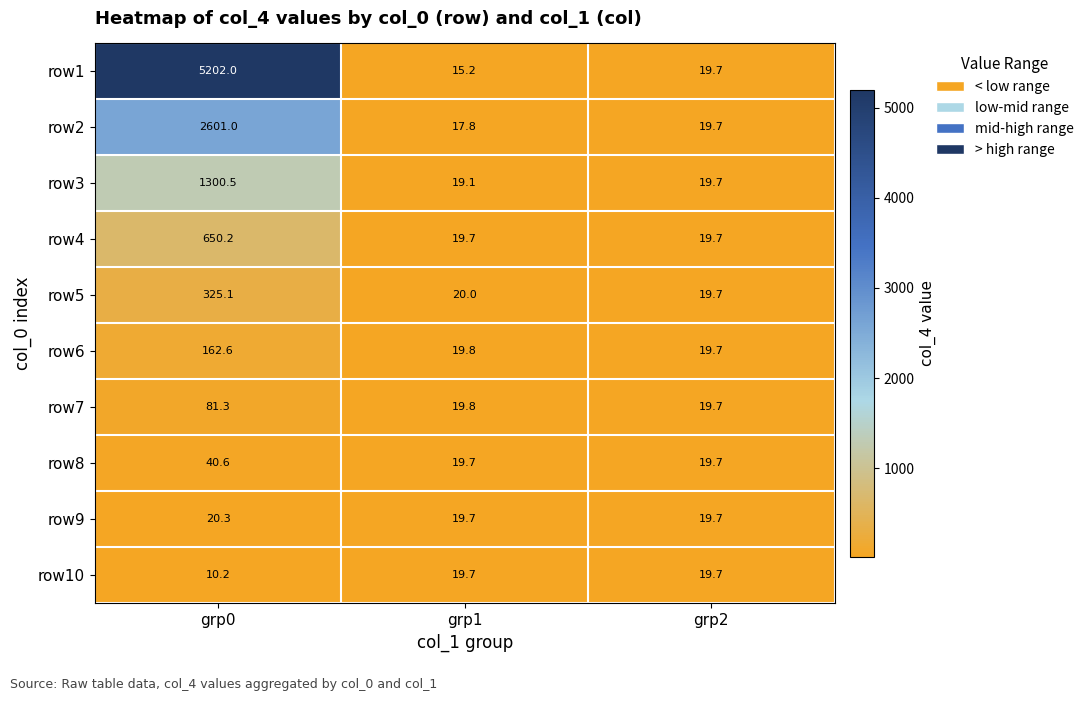

Read the row7 value at grp1.

19.8